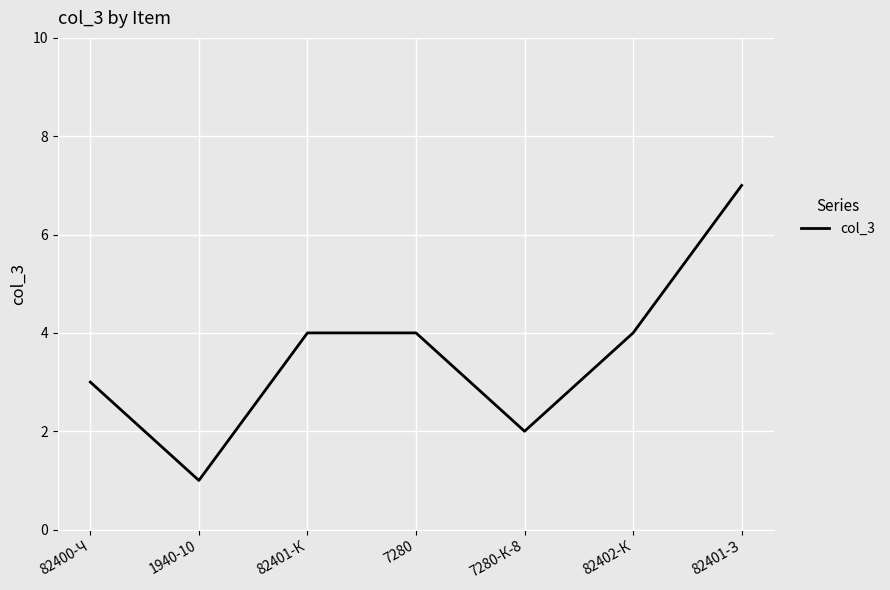

What is the difference between the second highest and minimum values?

3